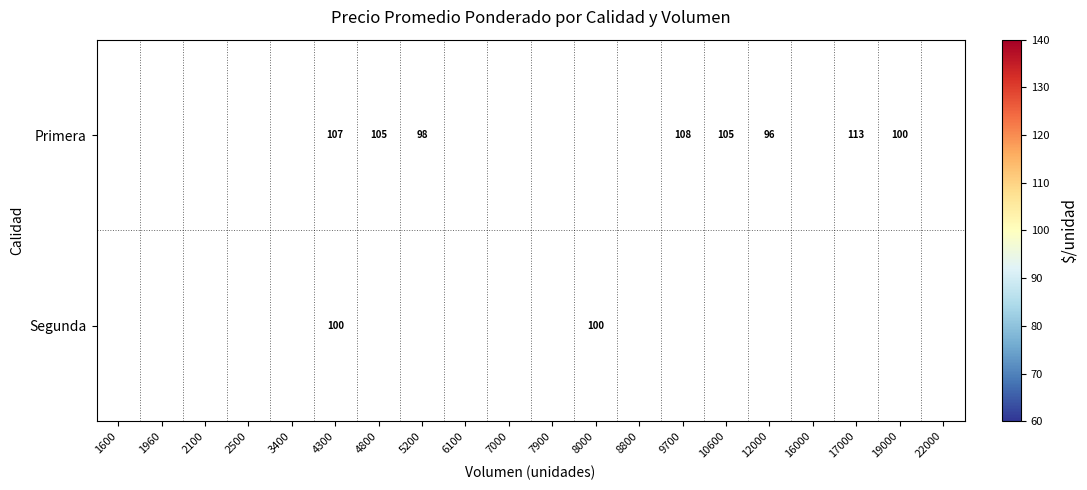

What is the sum of the Primera values at 4800 and 10600?

210